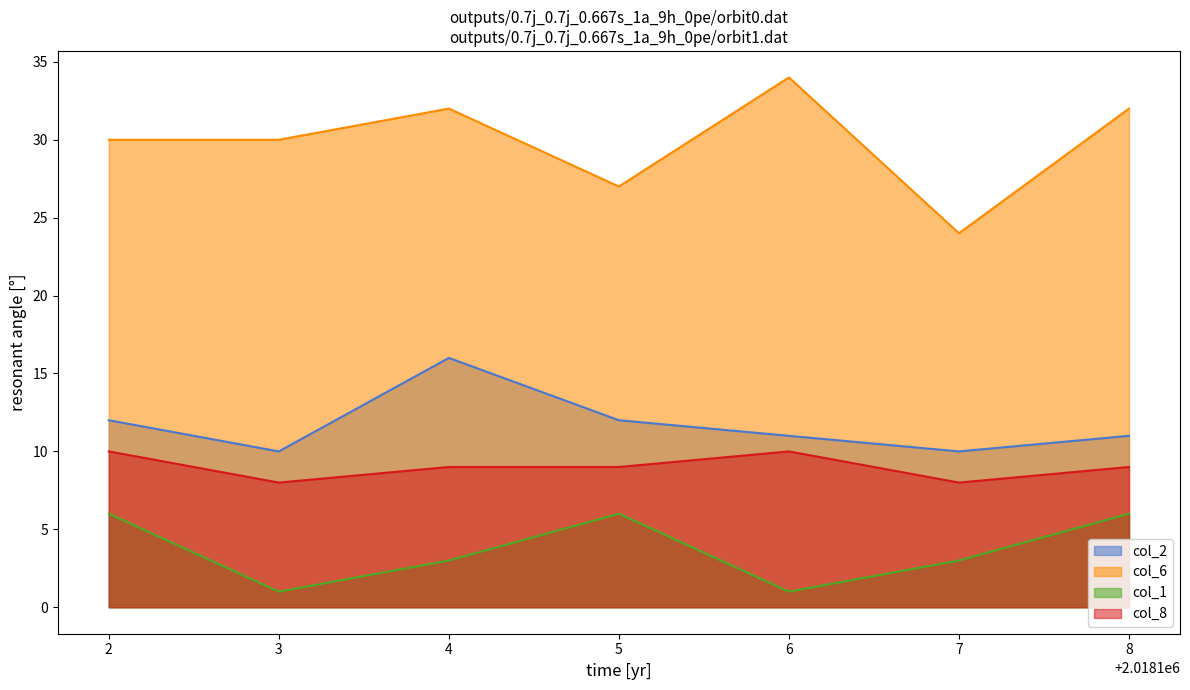

Does the chart display data point markers on the line(s)?

No